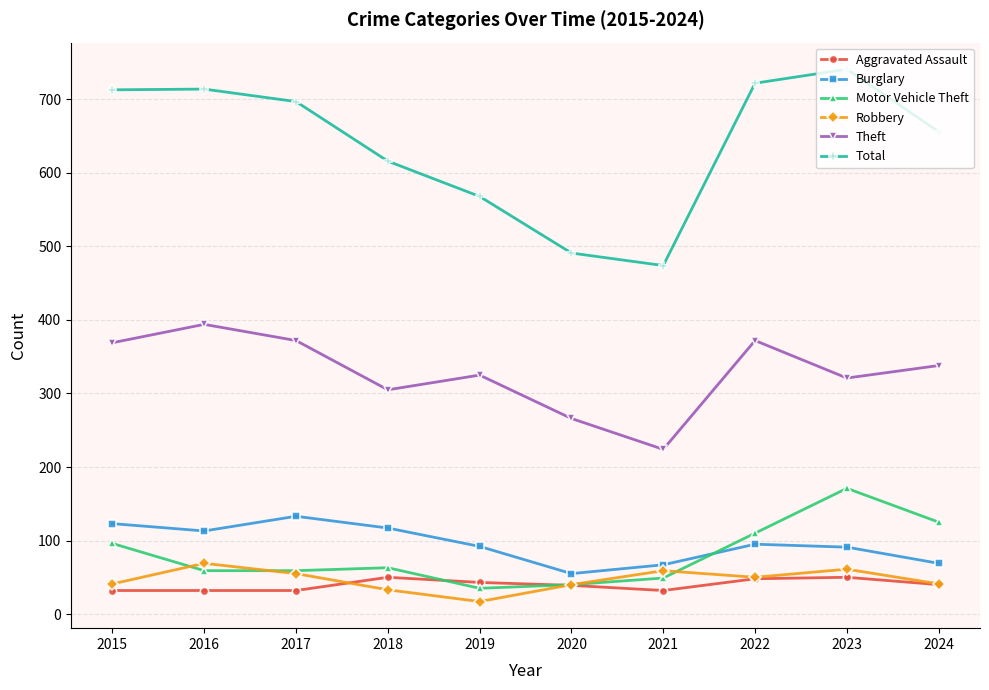

At 2023, list the series in order from smallest to largest.

Aggravated Assault, Robbery, Burglary, Motor Vehicle Theft, Theft, Total